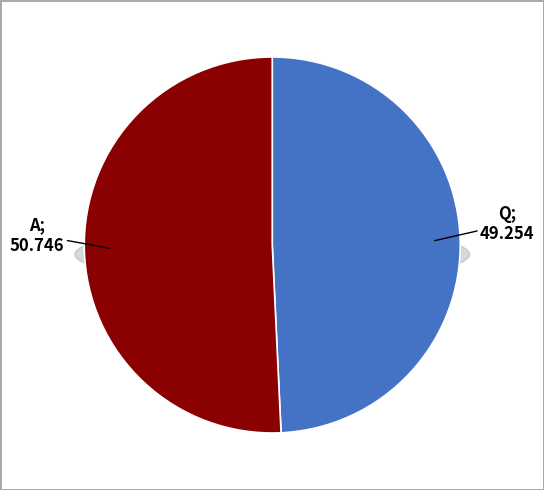

True or false: Q accounts for 37% of the total.

False